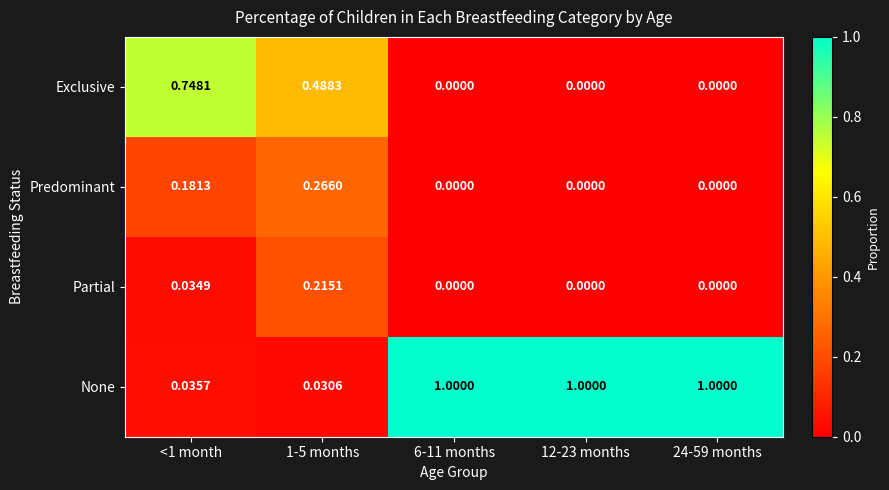

Between 1-5 months and 24-59 months, which series saw the biggest shift?

None